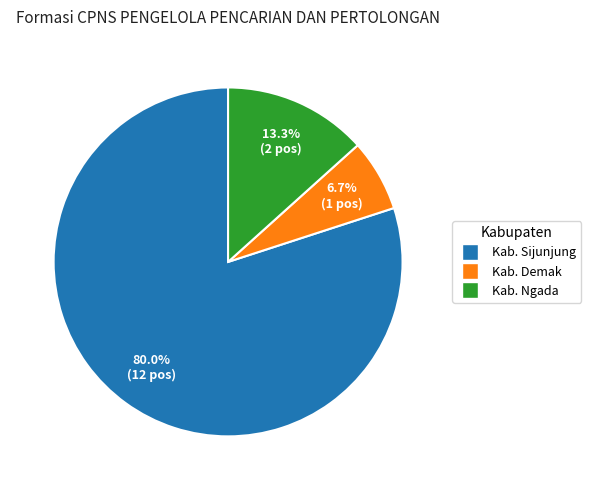

Does any single category account for the majority?

Yes